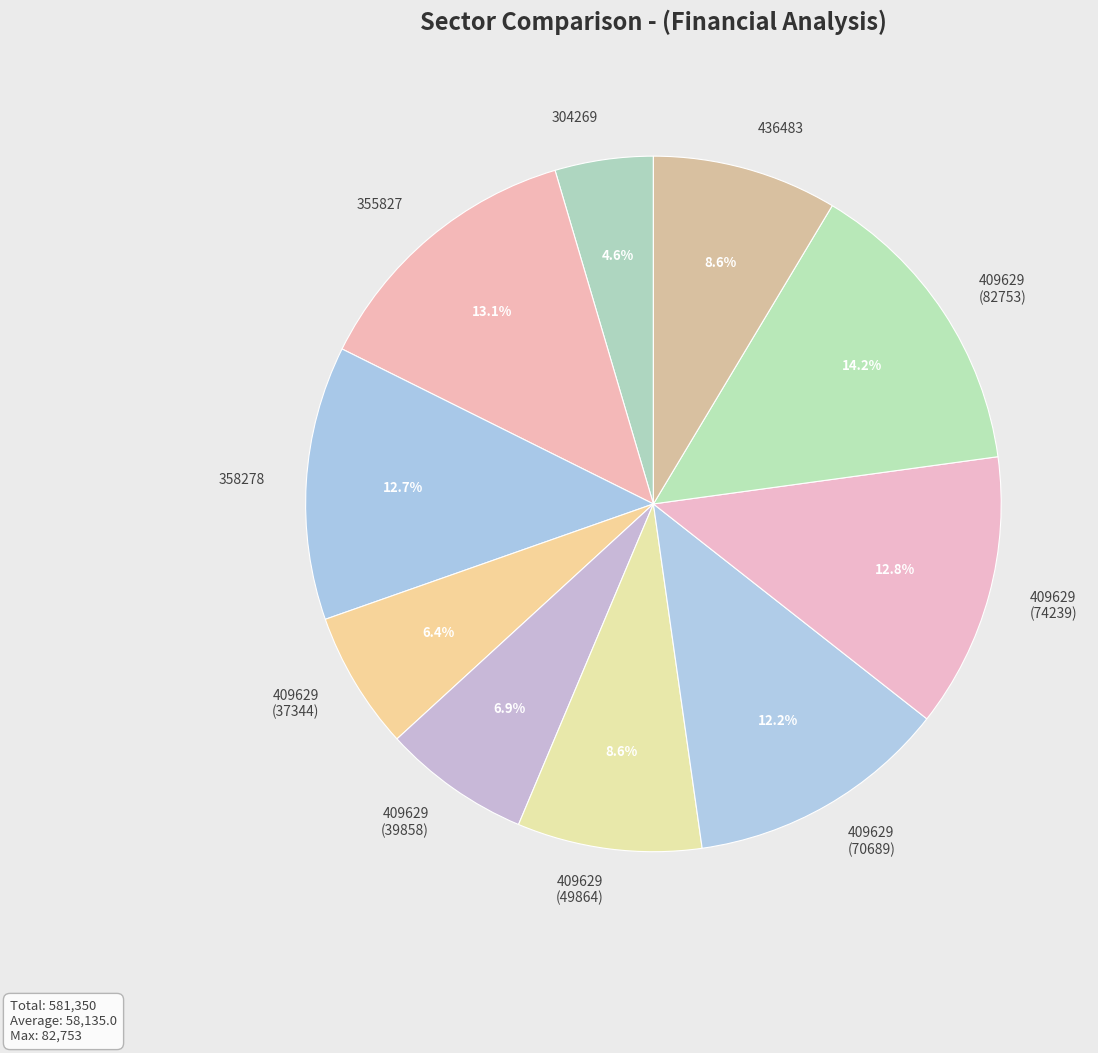

Is there any slice that represents more than half of the pie?

No